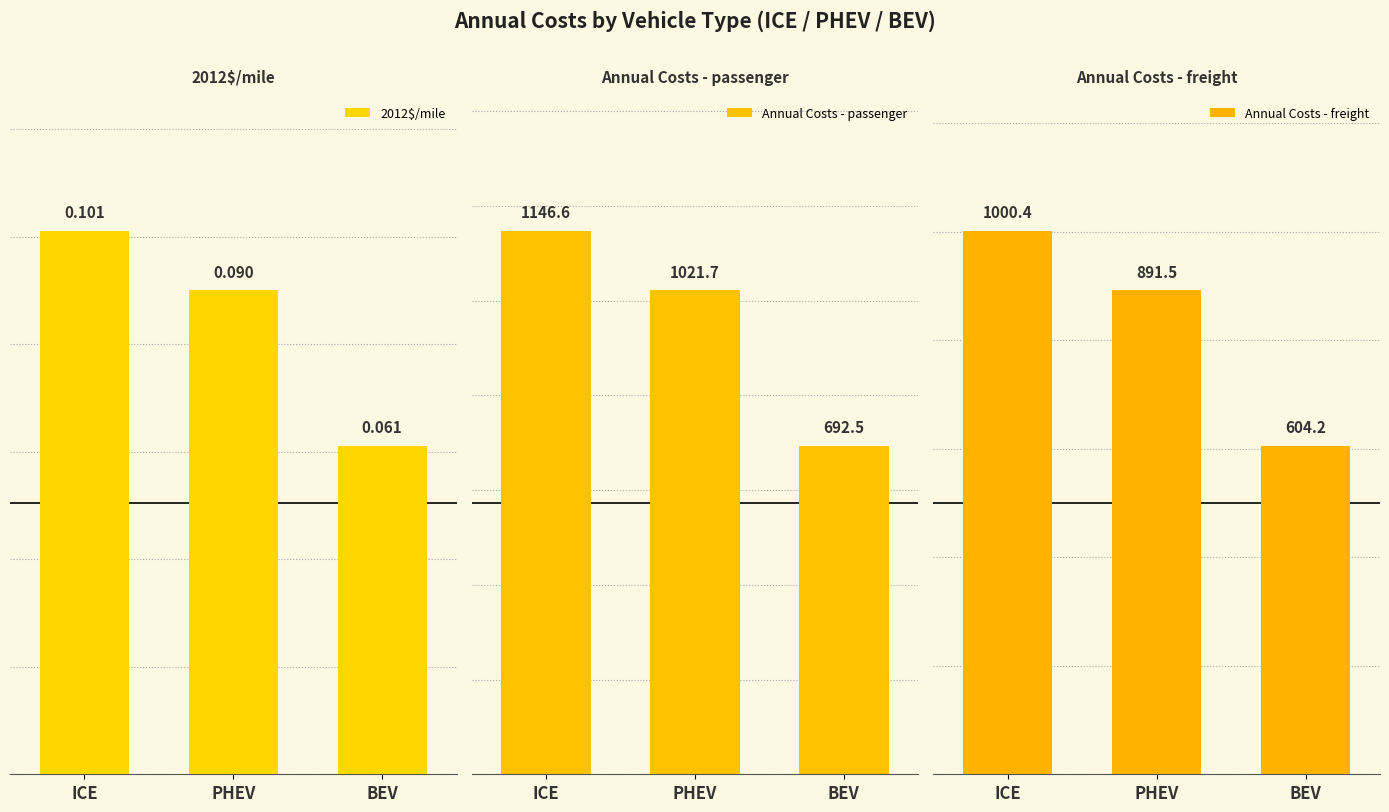

List the series in order of their peak value, highest first.

Annual Costs - passenger, Annual Costs - freight, 2012$/mile